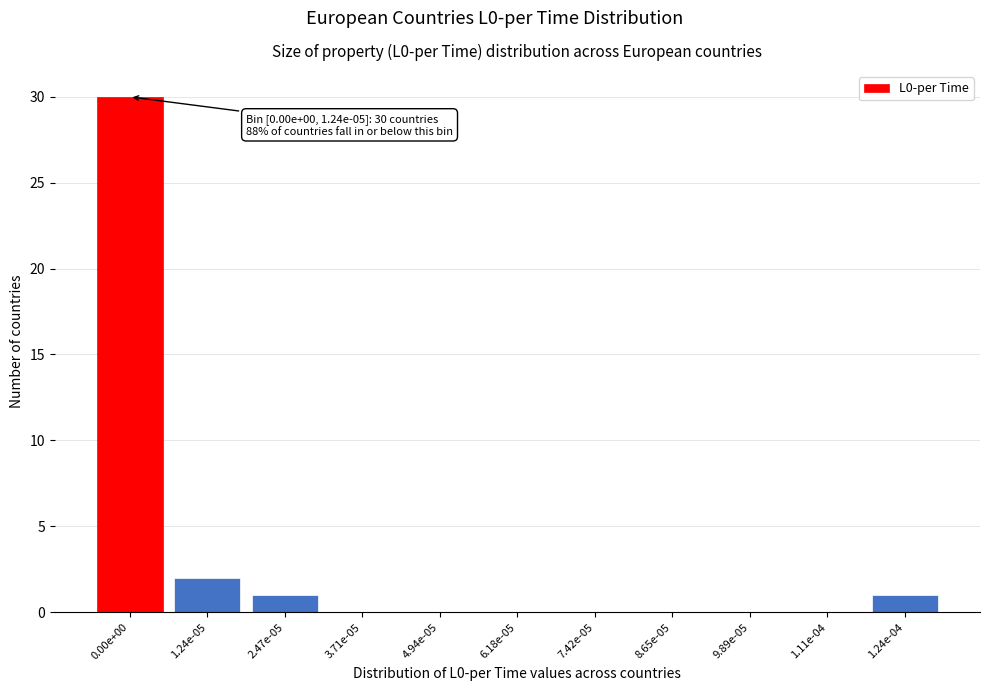

Reading left to right, transcribe all the data shown in this chart.

0.00e+00=30	1.24e-05=2	2.47e-05=1	3.71e-05=0	4.94e-05=0	6.18e-05=0	7.42e-05=0	8.65e-05=0	9.89e-05=0	1.11e-04=0	1.24e-04=1